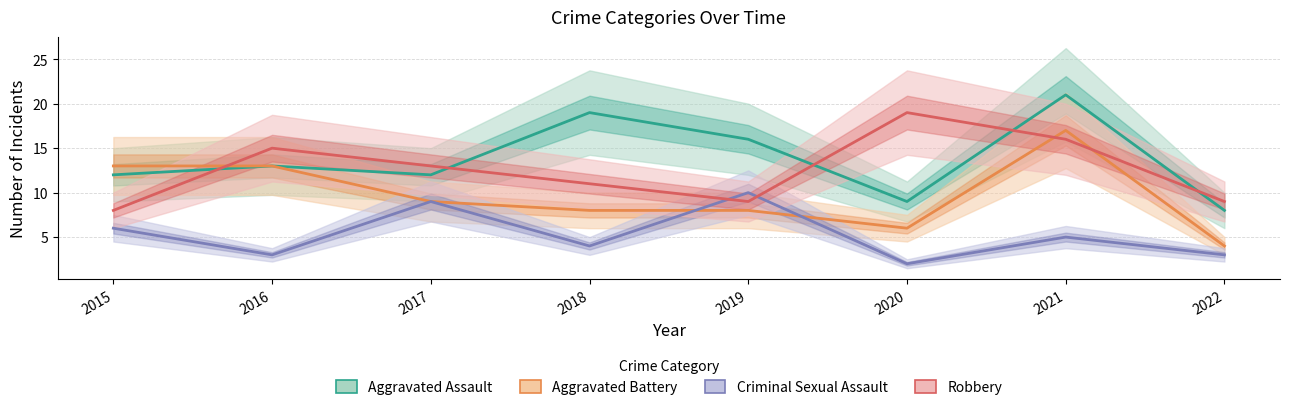

What is the approximate value of Criminal Sexual Assault at 2020?

2